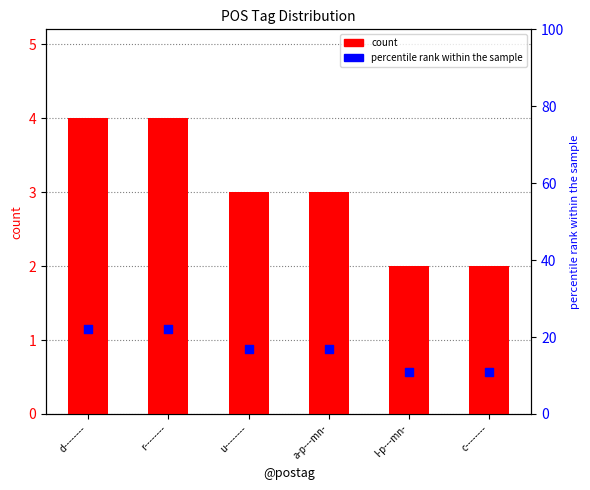

At which category is the sum across all series the highest?

d--------